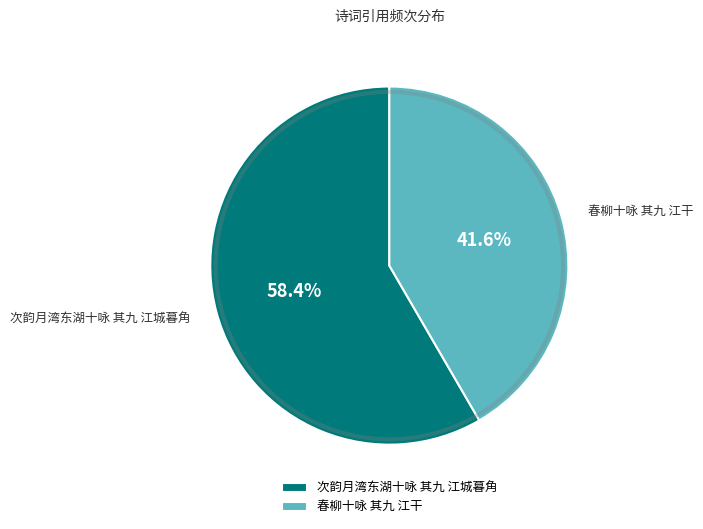

True or false: 春柳十咏 其九 江干 accounts for 29% of the total.

False